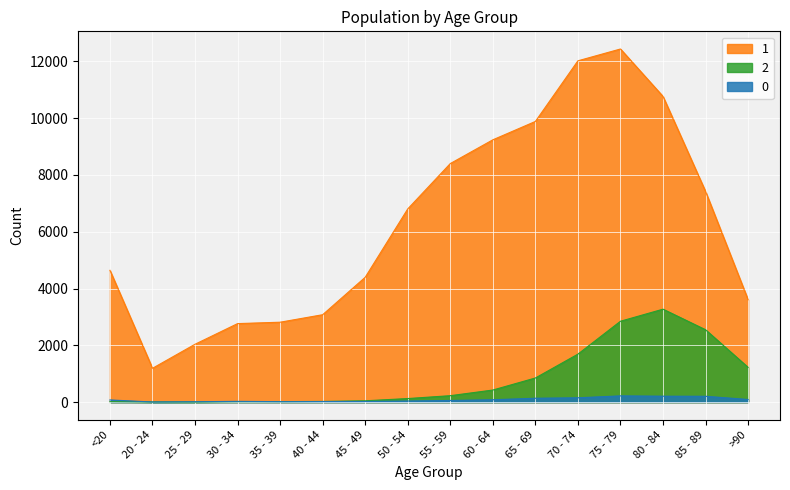

Reading right to left, what are all the values shown in this chart?

0: >90=93	85 - 89=206	80 - 84=209	75 - 79=220	70 - 74=153	65 - 69=137	60 - 64=84	55 - 59=59	50 - 54=39	45 - 49=23	40 - 44=20	35 - 39=17	30 - 34=27	25 - 29=14	20 - 24=5	<20=77
1: >90=3604	85 - 89=7417	80 - 84=10764	75 - 79=12434	70 - 74=12018	65 - 69=9883	60 - 64=9236	55 - 59=8400	50 - 54=6803	45 - 49=4396	40 - 44=3078	35 - 39=2814	30 - 34=2765	25 - 29=2038	20 - 24=1191	<20=4641
2: >90=1224	85 - 89=2548	80 - 84=3273	75 - 79=2848	70 - 74=1690	65 - 69=850	60 - 64=426	55 - 59=227	50 - 54=126	45 - 49=47	40 - 44=24	35 - 39=18	30 - 34=17	25 - 29=3	20 - 24=4	<20=18